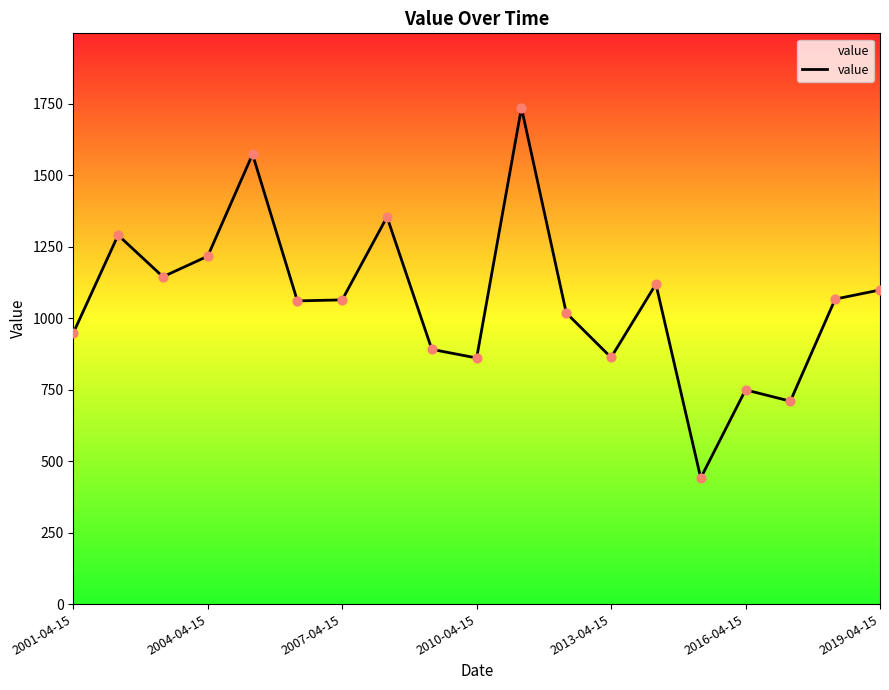

What is the minimum value shown in the chart?

440.9